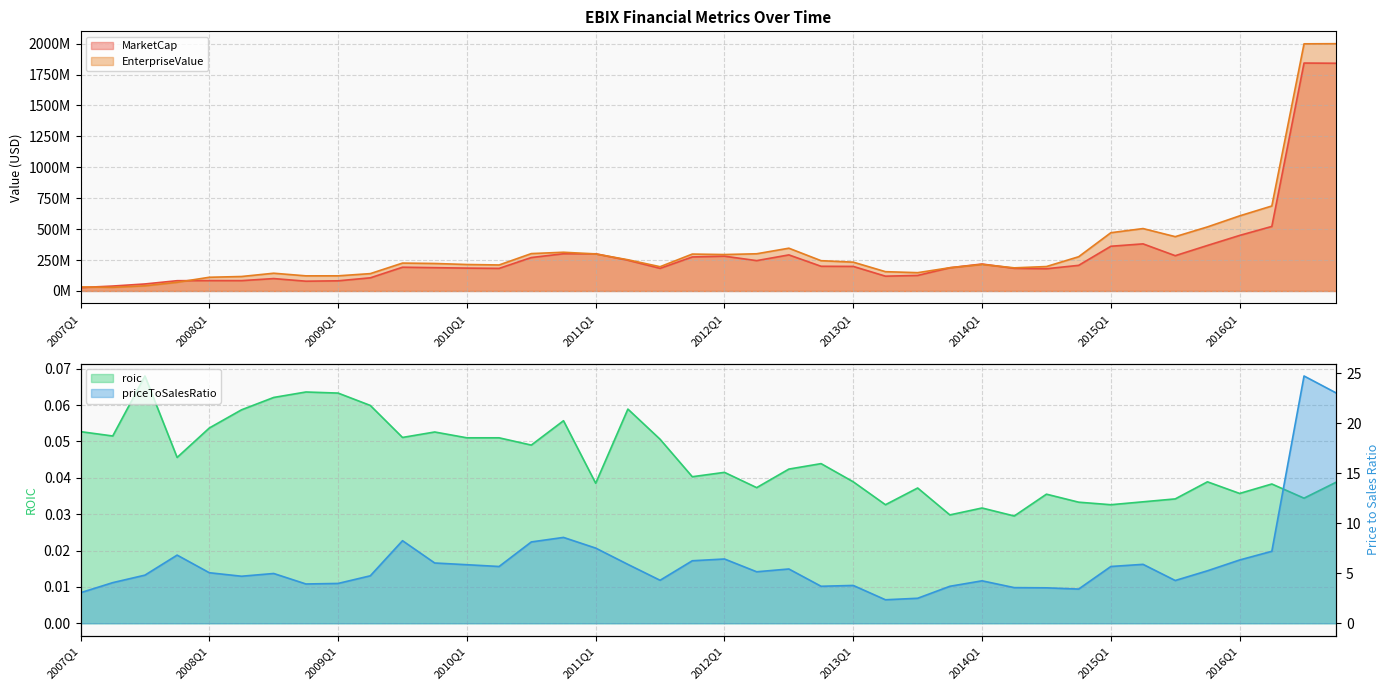

What is the approximate value of priceToSalesRatio at 2012Q2?

5.1